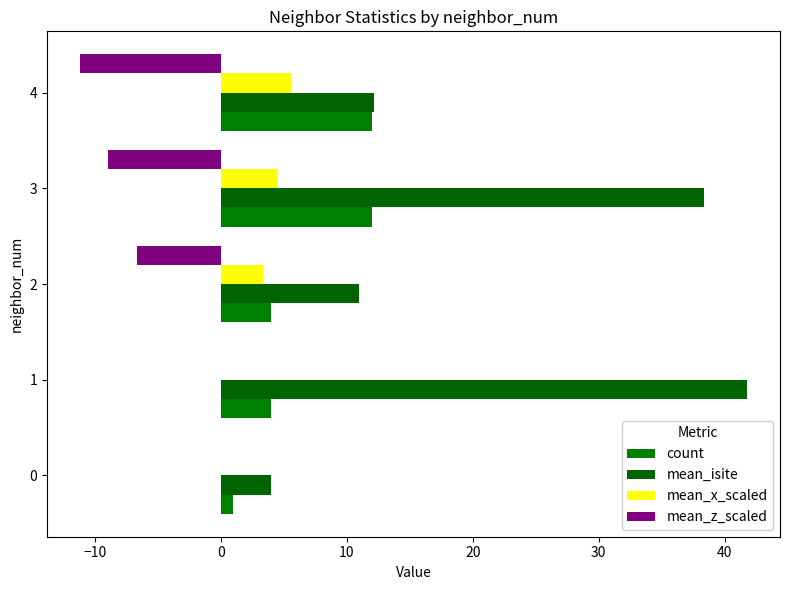

How many categories are shown in the chart?

5